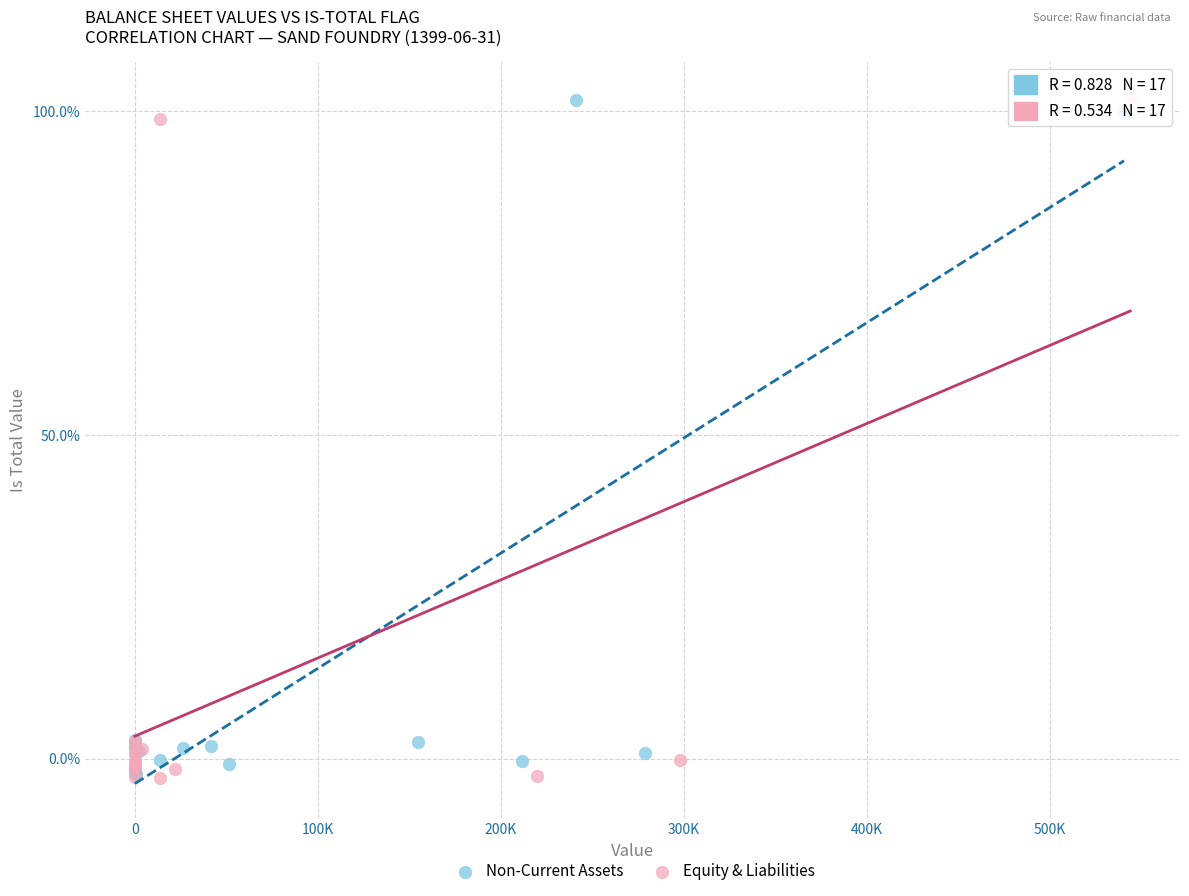

What are all the series names shown in the legend?

Non-Current Assets, Equity & Liabilities